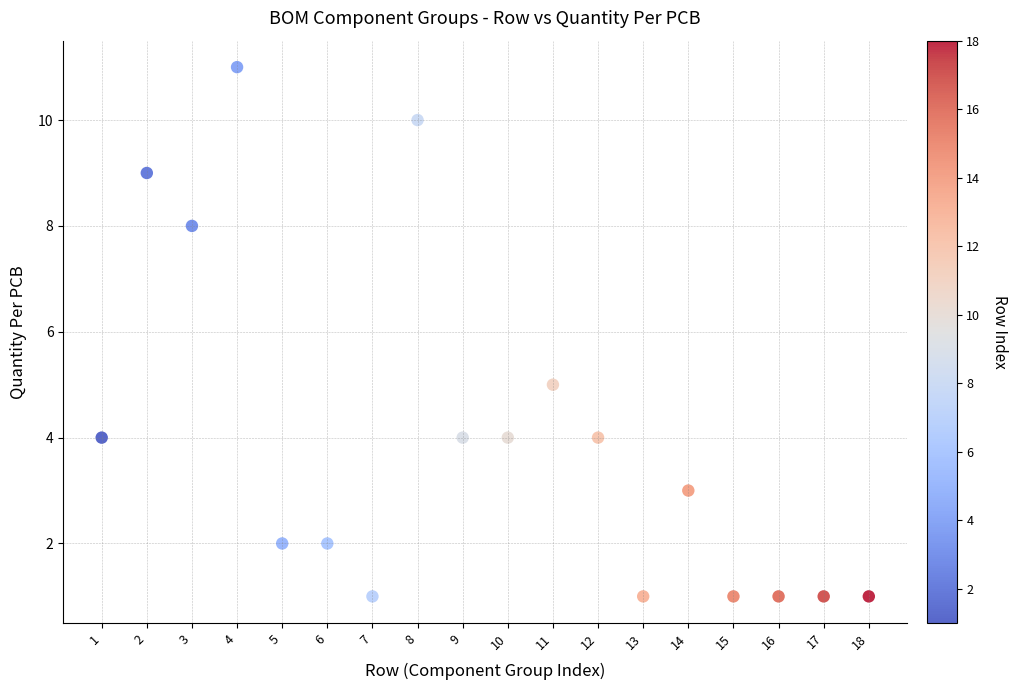

What Y value in the scatter plot is closest to 6?

5